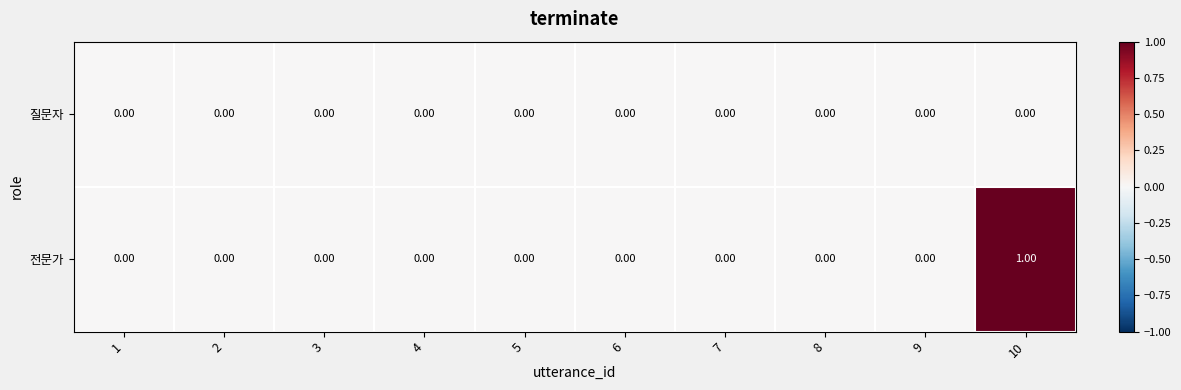

At which category is the sum across all series the highest?

10